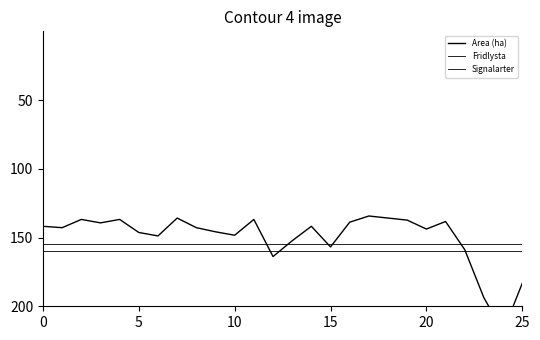

Is the value of Fridlysta at 9 greater than the value of Area (ha) at 10?

Yes